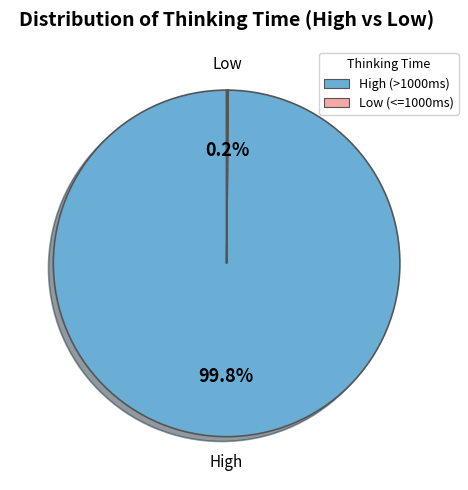

Which category has the biggest portion of the pie?

High (>1000ms)